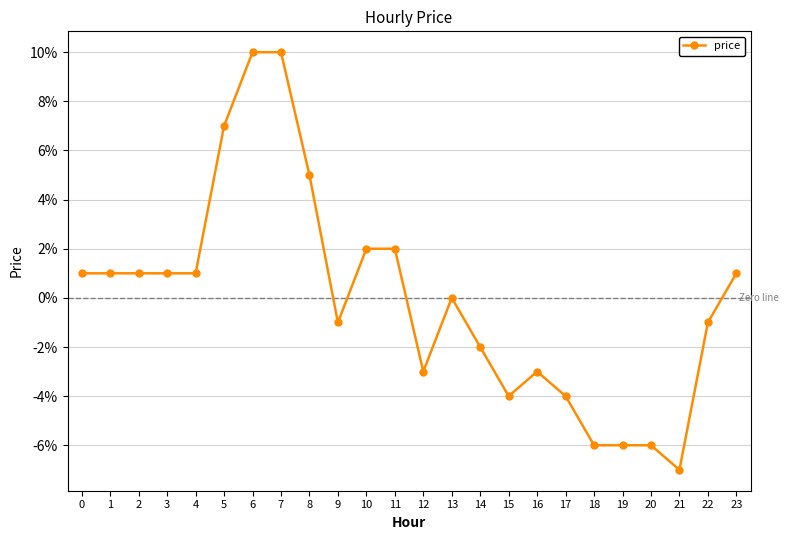

True or false: the data has more than 0 interior local peaks.

True